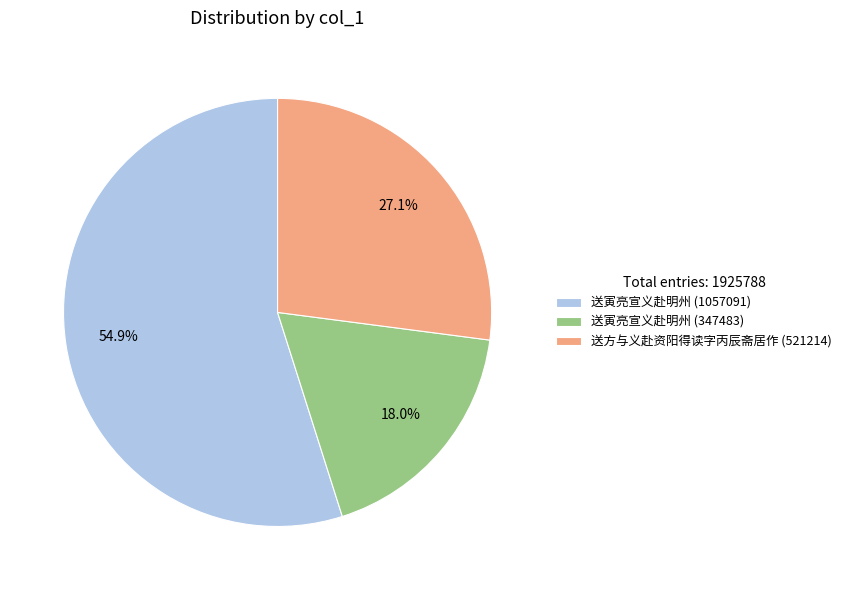

Which category has the smallest portion of the pie?

送寅亮宣义赴明州 (347483)